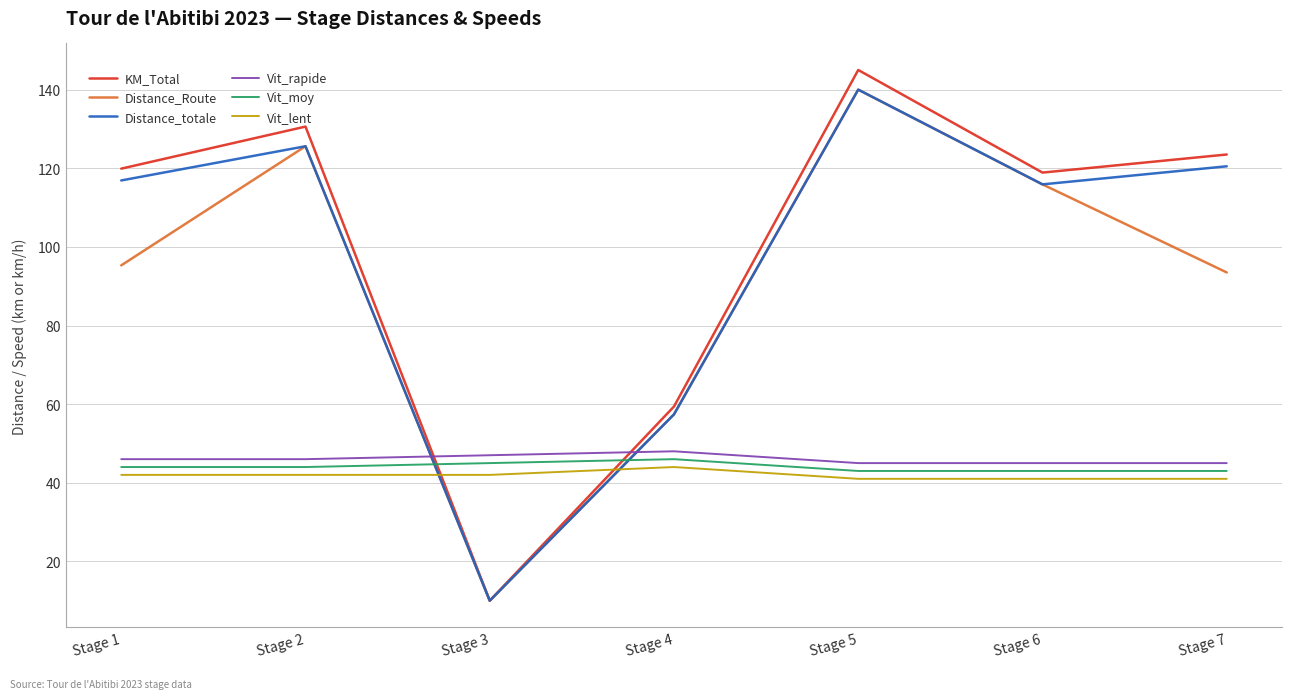

What is the maximum value for Distance_Route?

140.0